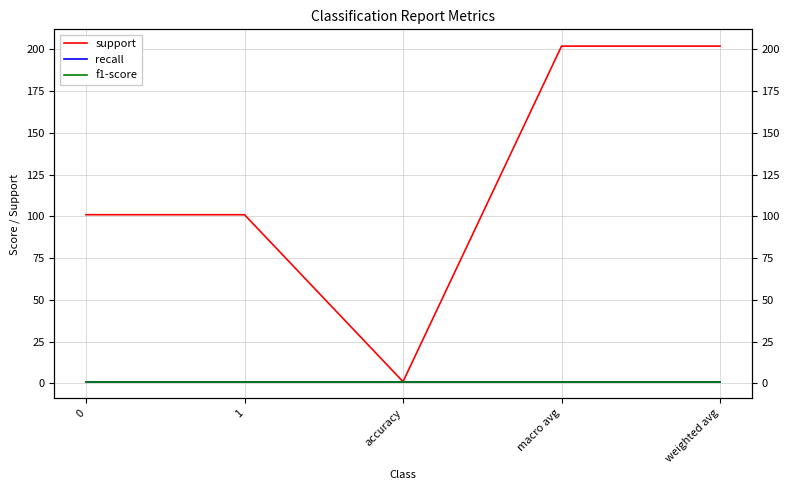

The support series shows 1 at accuracy. True or false?

True